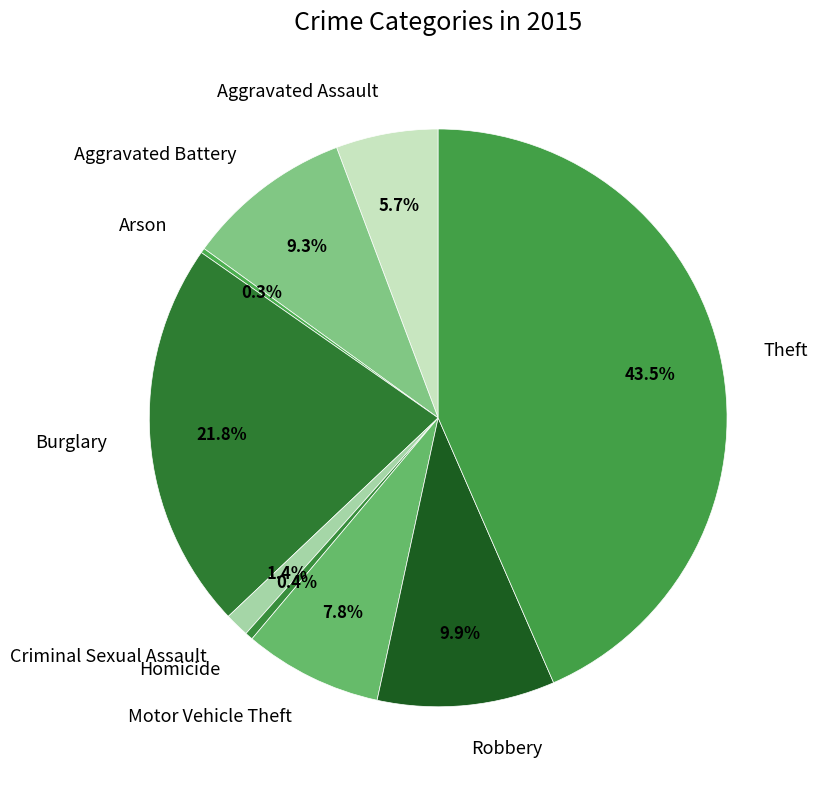

To the nearest percent, what is the average slice percentage?

11%